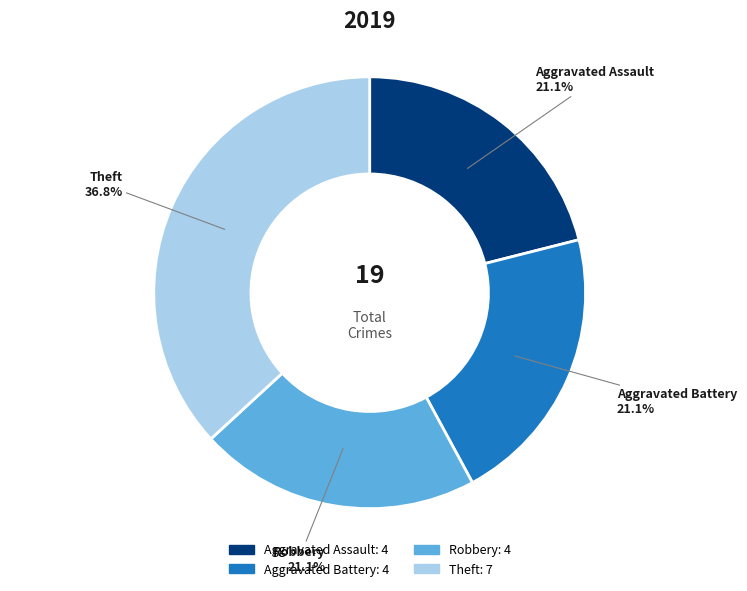

Is there a majority slice in this chart?

No